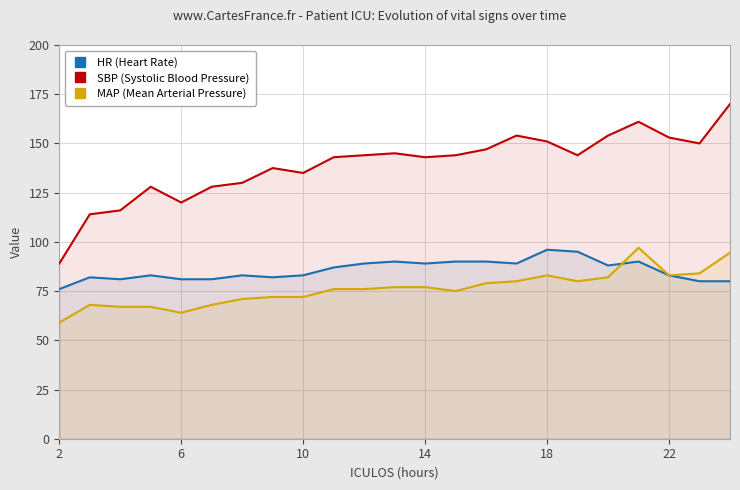

True or false: MAP (Mean Arterial Pressure) and SBP (Systolic Blood Pressure) intersect in this chart.

False